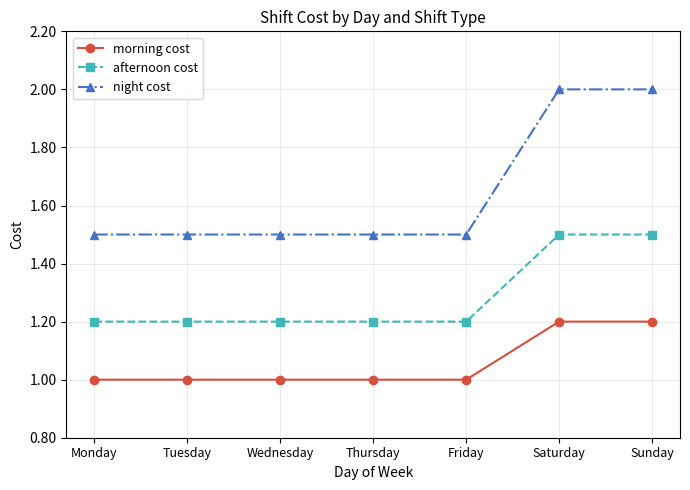

Is it true that night cost equals 1.5 at Wednesday?

True